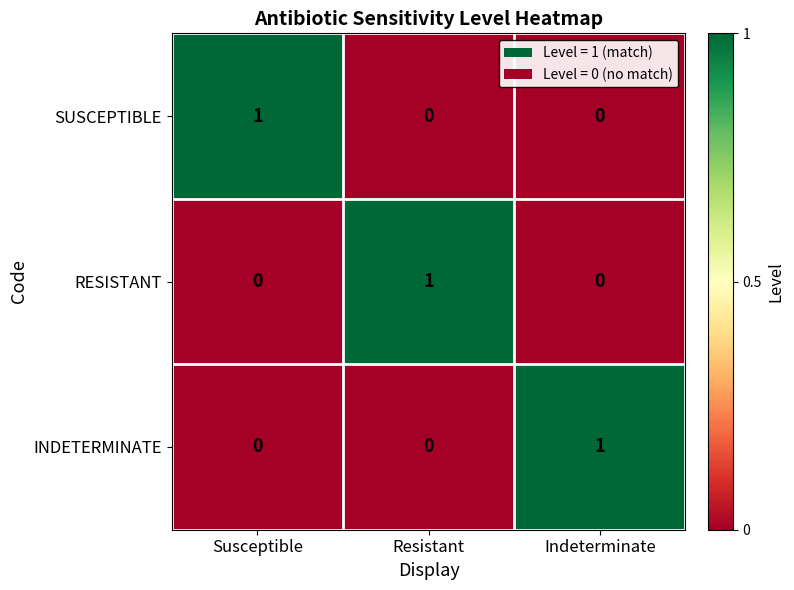

Which category has the highest value in the SUSCEPTIBLE series?

Susceptible